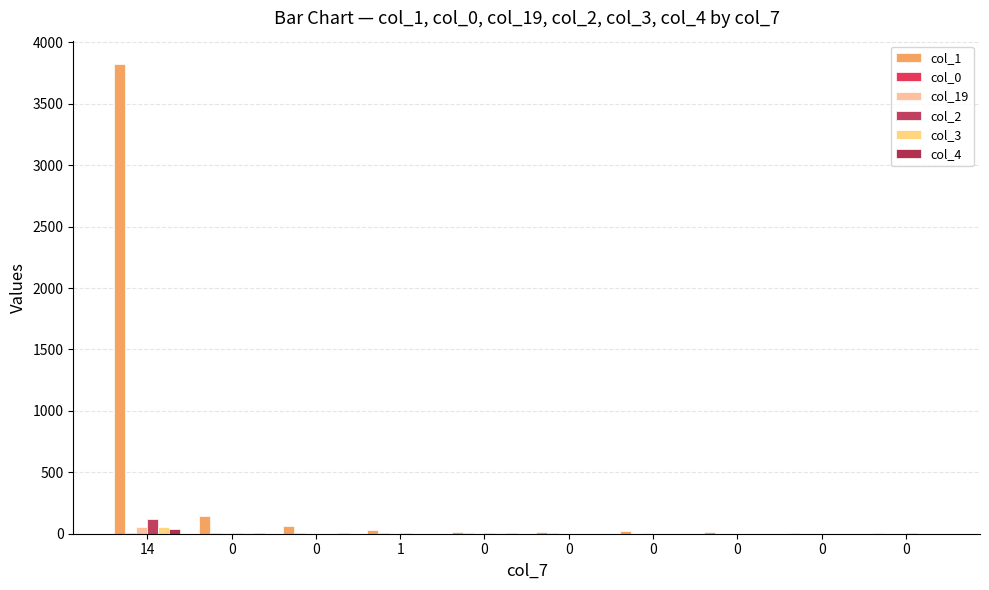

At which category is the sum across all series the highest?

14